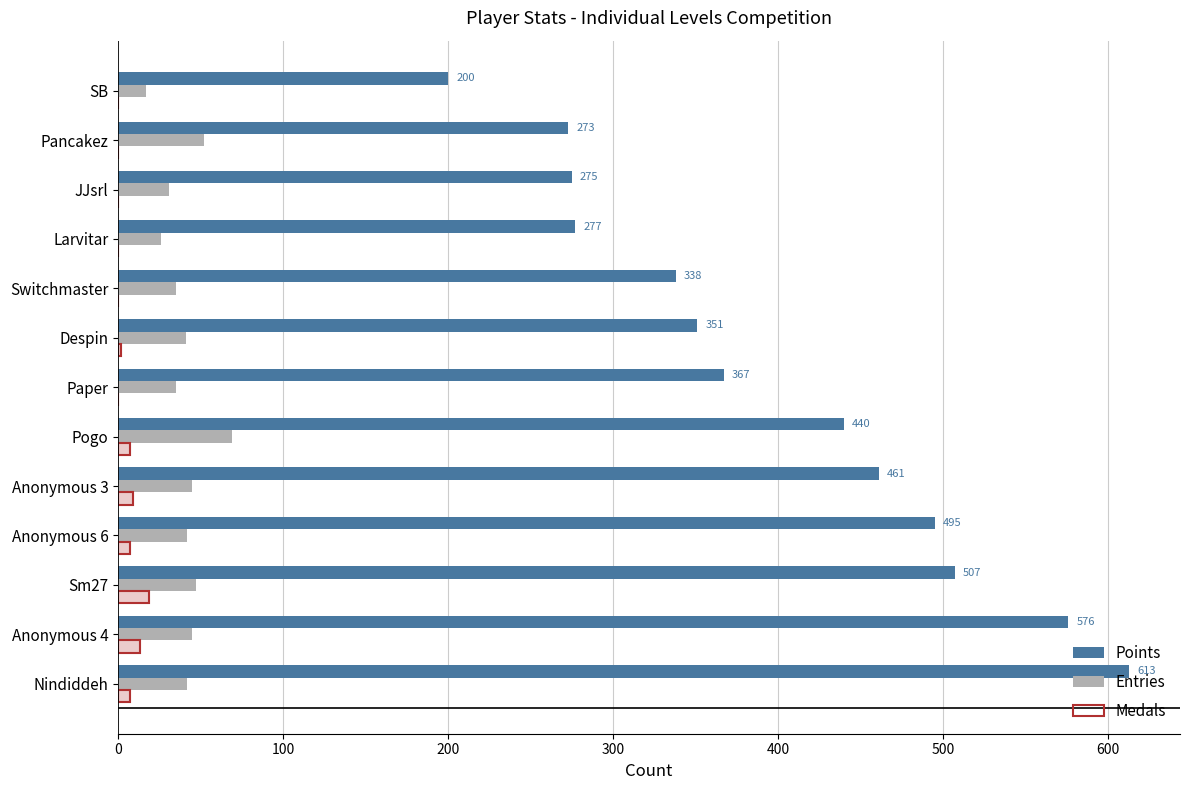

What is the maximum value for Entries?

69